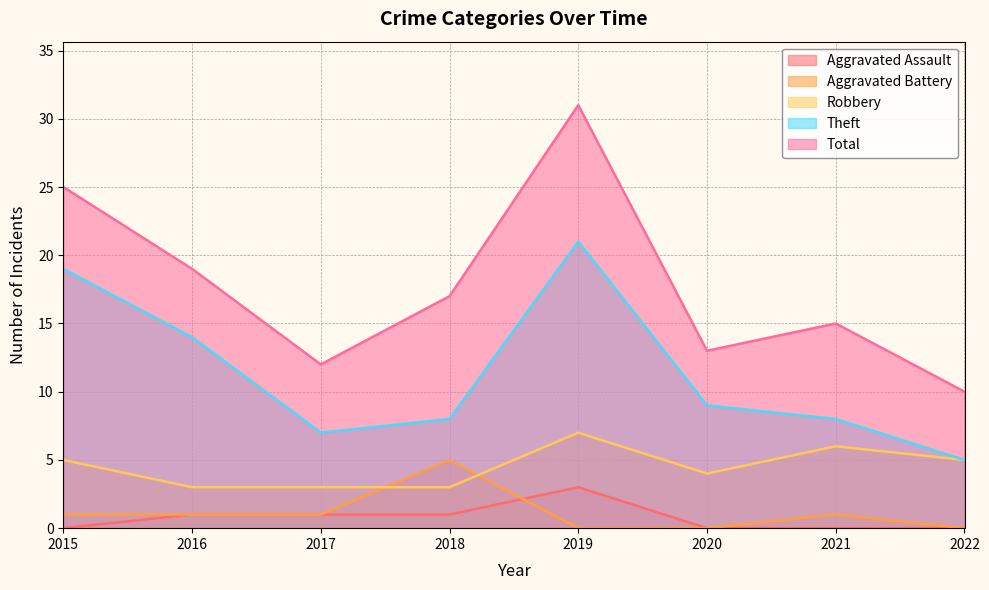

How many categories are shown in the chart?

8